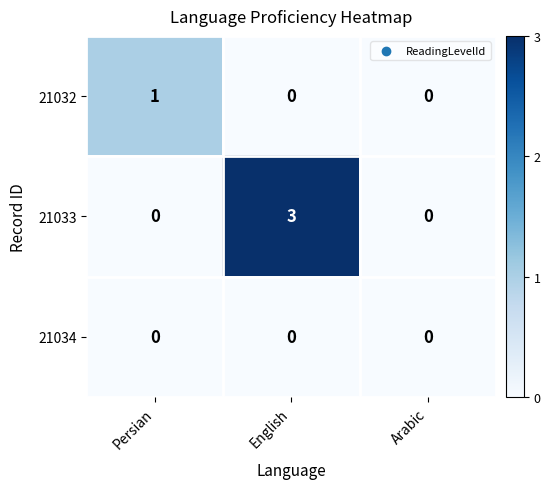

What is the sum of the 21033 values at English and Persian?

3